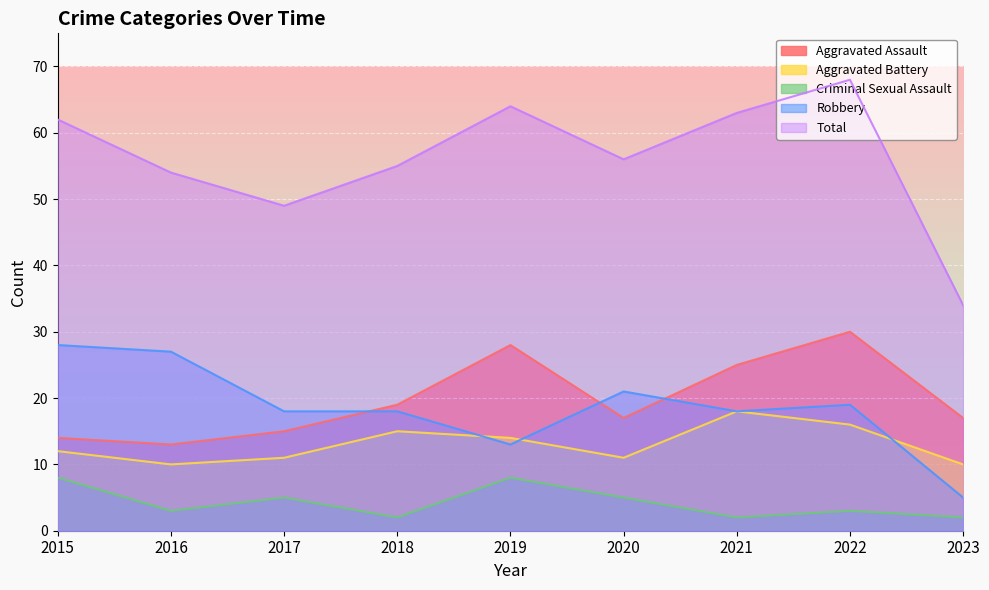

List the labels in order of Total value, largest first.

2022, 2019, 2021, 2015, 2020, 2018, 2016, 2017, 2023